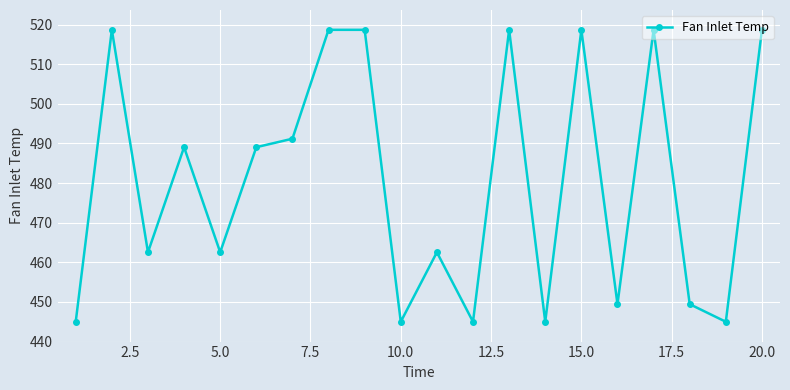

True or false: there are more than 1 points higher than both neighbors.

True